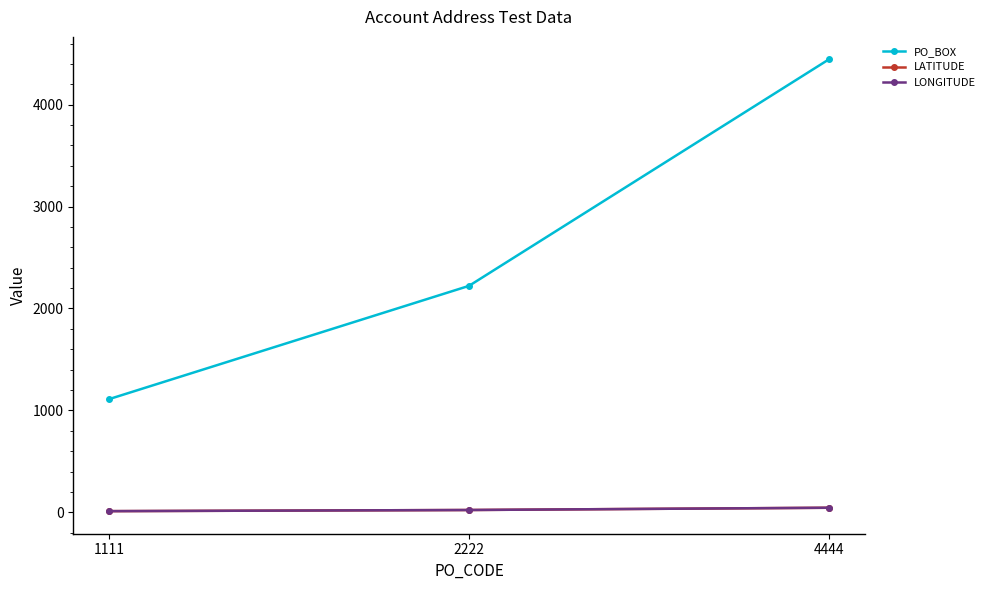

At which category does the chart reach its minimum across all series?

1111